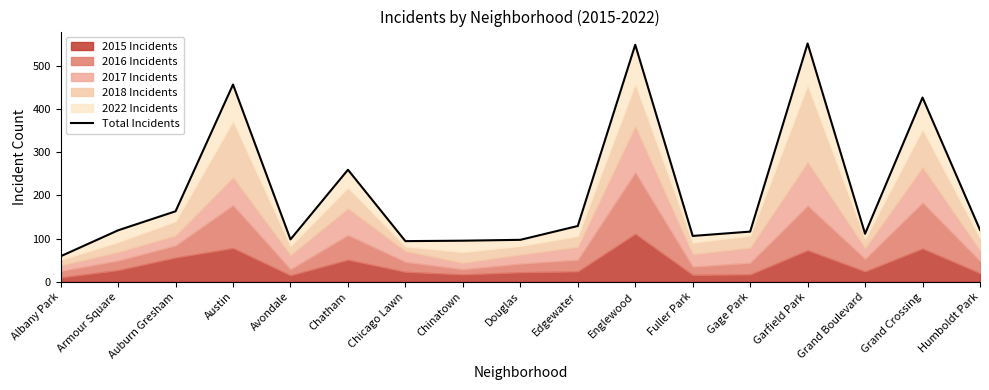

What is the sum of all values?

3547